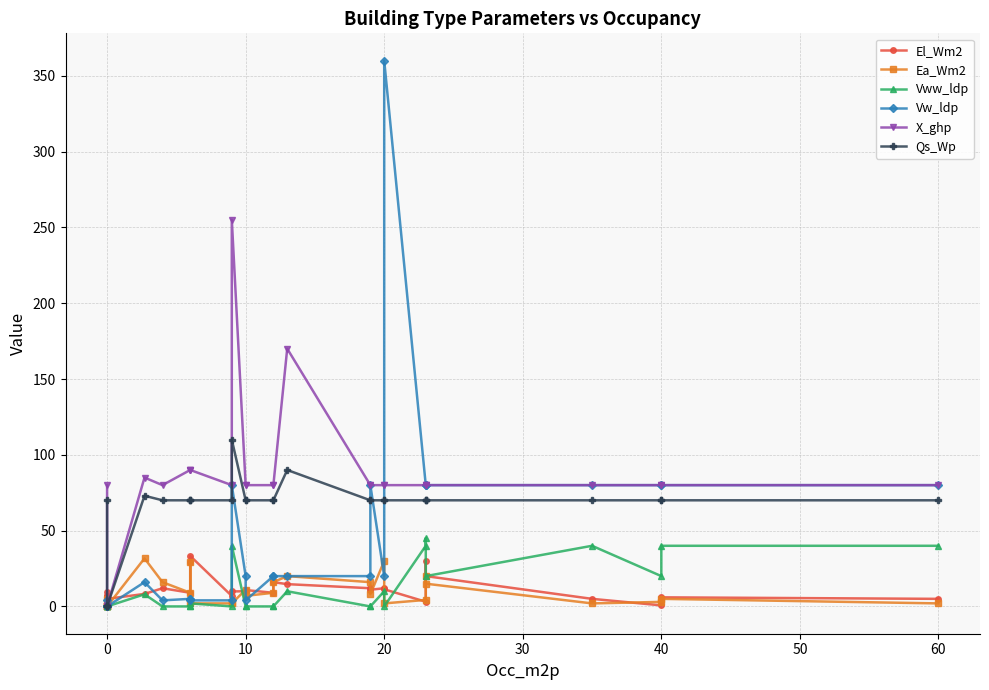

Reading right to left, extract all data points from this chart.

El_Wm2: 5.0	6.0	0.7	5.0	20.0	30.0	3.1	11.3	12.0	11.0	12.0	14.7	16.0	9.0	10.8	10.0	9.9	6.9	33.3	29.0	9.0	12.0	8.2	5.0	5.7	7.1	7.1	7.1	9.3
Ea_Wm2: 2.0	5.0	3.0	2.0	15.0	20.0	4.3	2.0	30.0	8.0	16.0	20.0	16.0	9.0	7.0	11.0	2.0	2.0	2.0	29.0	9.0	16.0	31.7	0.0	0.0	0.0	0.0	0.0	5.0
Vww_ldp: 40.0	40.0	20.0	40.0	20.0	45.0	40.0	0.0	10.0	0.0	0.0	10.0	0.0	0.0	0.0	0.0	40.0	0.0	2.0	0.0	0.0	0.0	8.0	0.0	0.0	0.0	0.0	0.0	2.0
Vw_ldp: 80.0	80.0	80.0	80.0	80.0	80.0	80.0	360.0	20.0	80.0	20.0	20.0	20.0	20.0	4.0	20.0	80.0	4.0	4.0	5.0	5.0	4.0	16.0	0.0	0.0	0.0	0.0	0.0	4.0
X_ghp: 80.0	80.0	80.0	80.0	80.0	80.0	80.0	80.0	80.0	80.0	80.0	170.0	80.0	80.0	80.0	80.0	255.0	80.0	90.0	90.0	90.0	80.0	85.0	0.0	0.0	0.0	0.0	0.0	80.0
Qs_Wp: 70.0	70.0	70.0	70.0	70.0	70.0	70.0	70.0	70.0	70.0	70.0	90.0	70.0	70.0	70.0	70.0	110.0	70.0	70.0	70.0	70.0	70.0	73.0	0.0	0.0	0.0	0.0	0.0	70.0